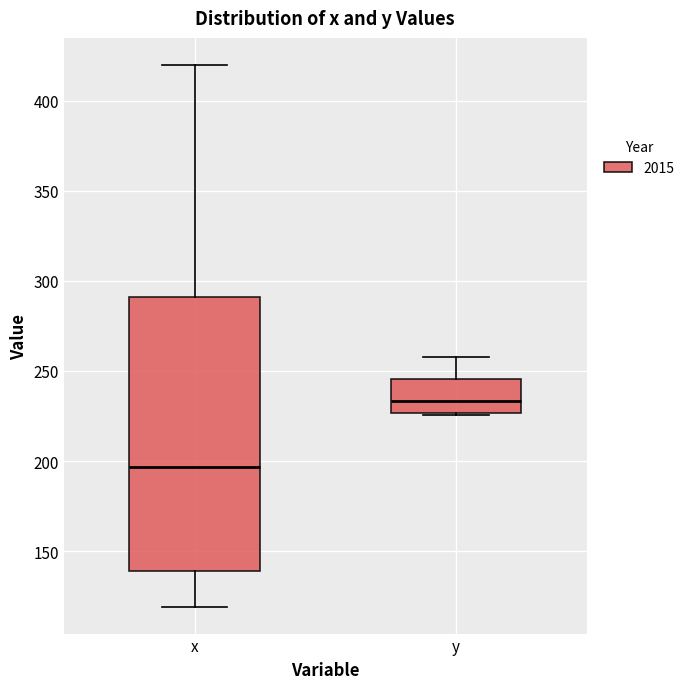

Which box is the tallest, from its lower edge to its upper edge?

x